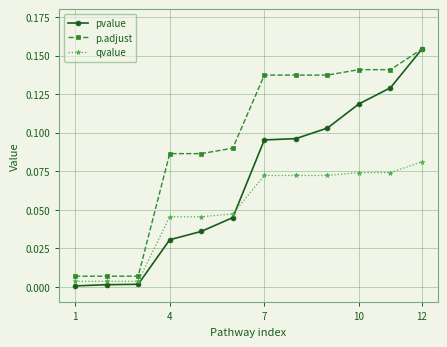

True or false: pvalue has more than 1 points higher than both neighbors.

False